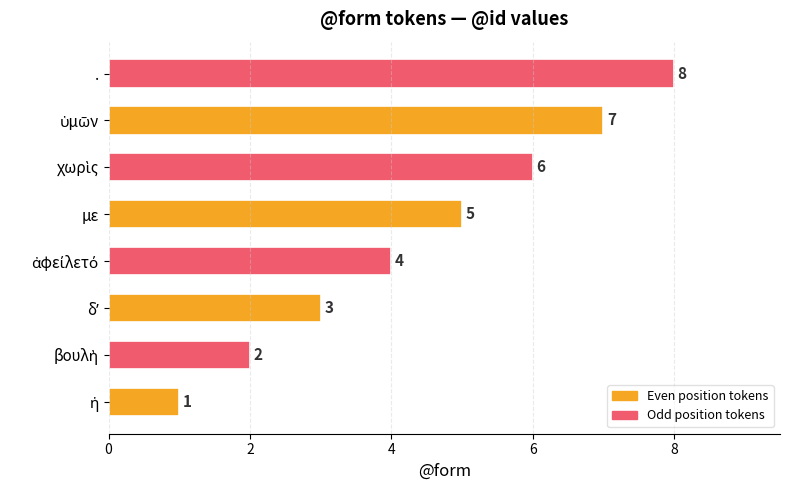

What is the maximum value shown in the chart?

8